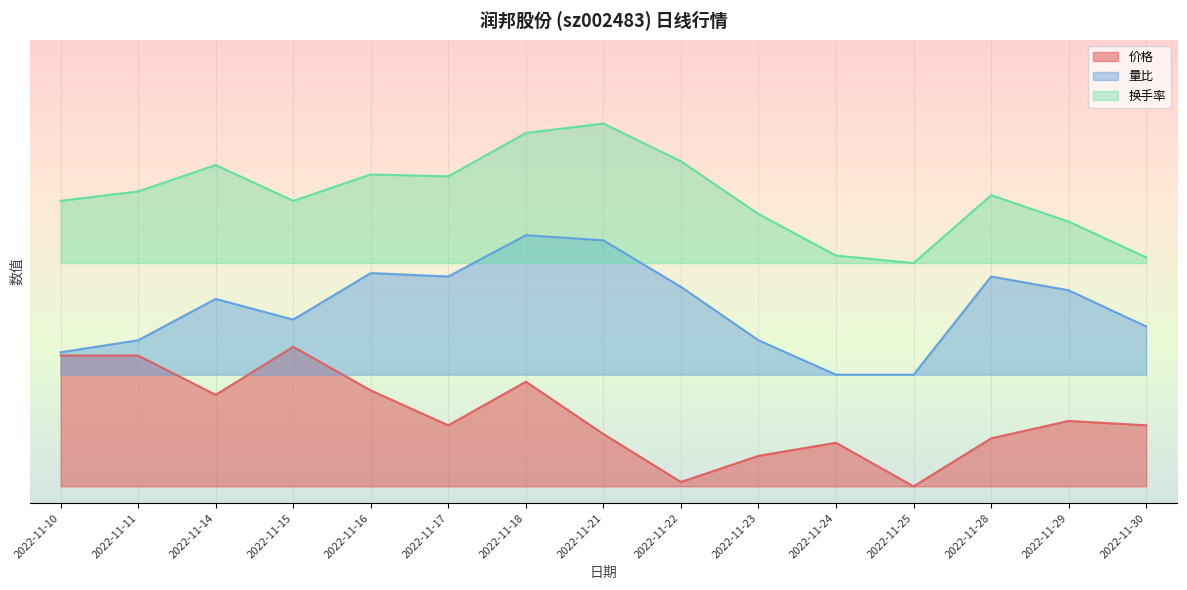

Which series has the widest spread of values?

价格